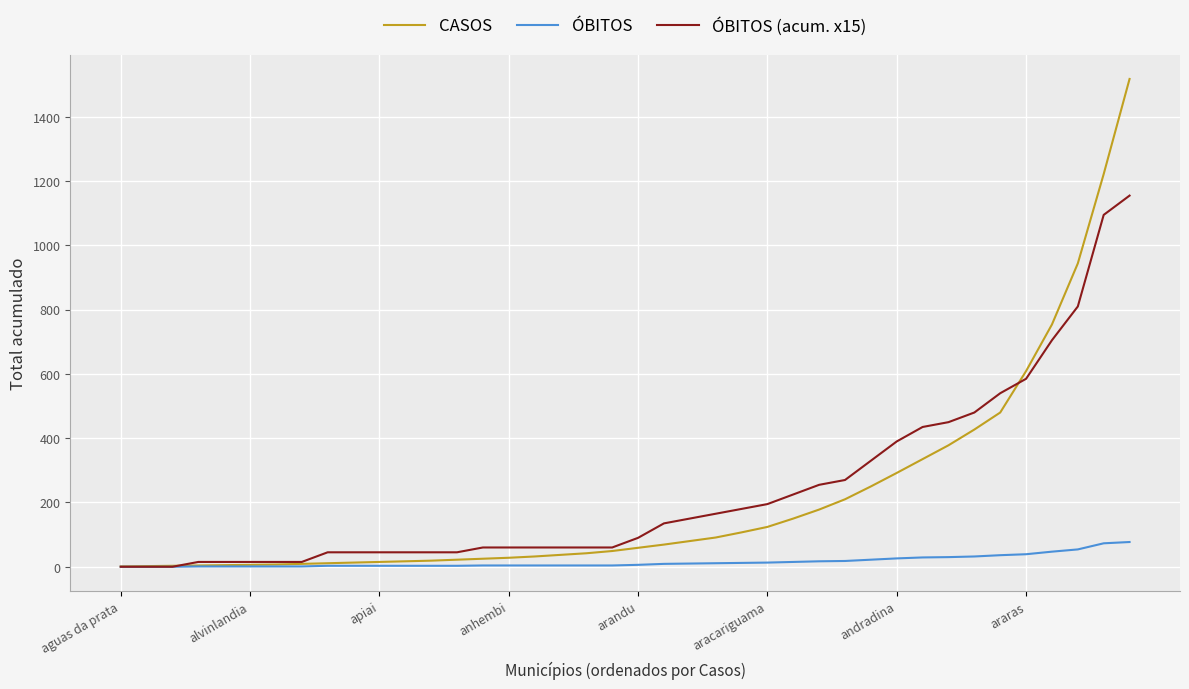

After their last crossing, which series has the higher values: ÓBITOS (acum. x15) or CASOS?

CASOS